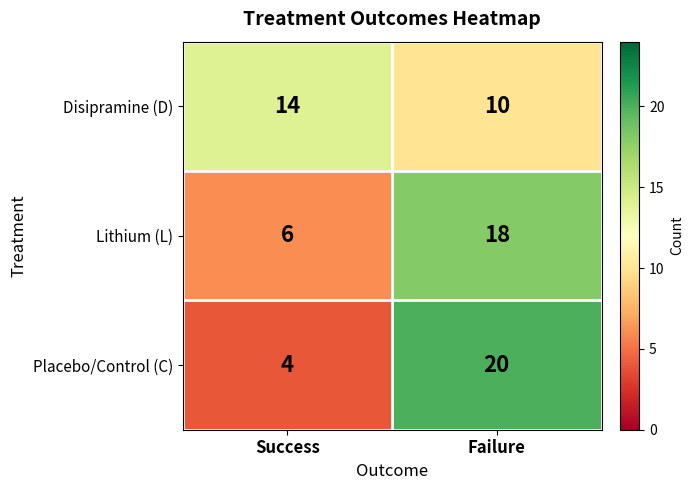

Which series has the widest spread of values?

Placebo/Control (C)